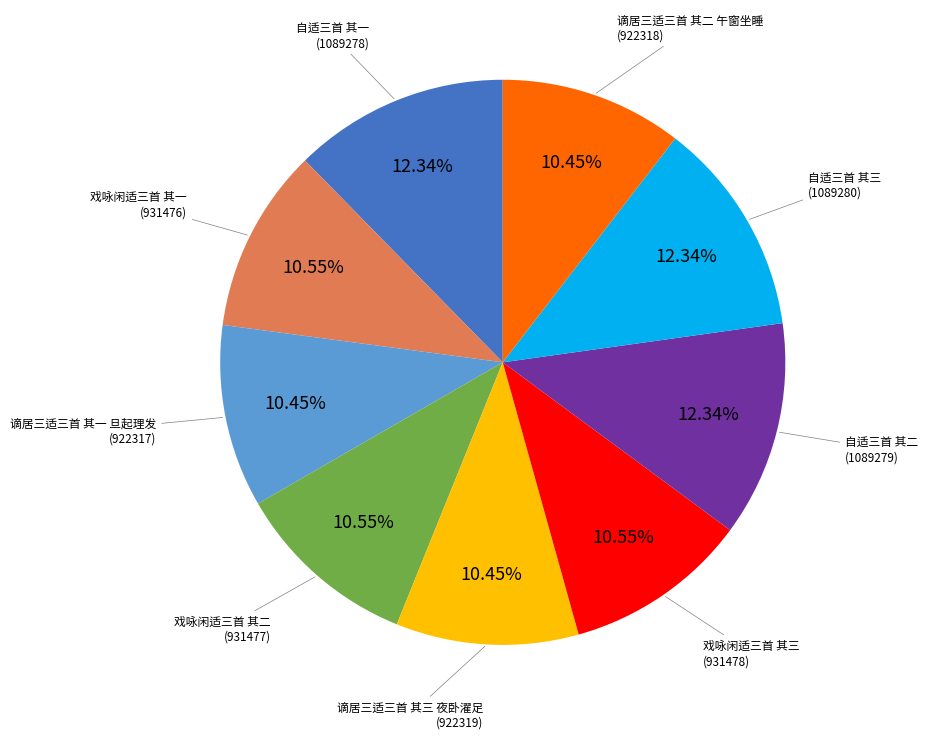

To the nearest percent, what is the difference between the 自适三首 其一 and 戏咏闲适三首 其二 slice percentages?

2%